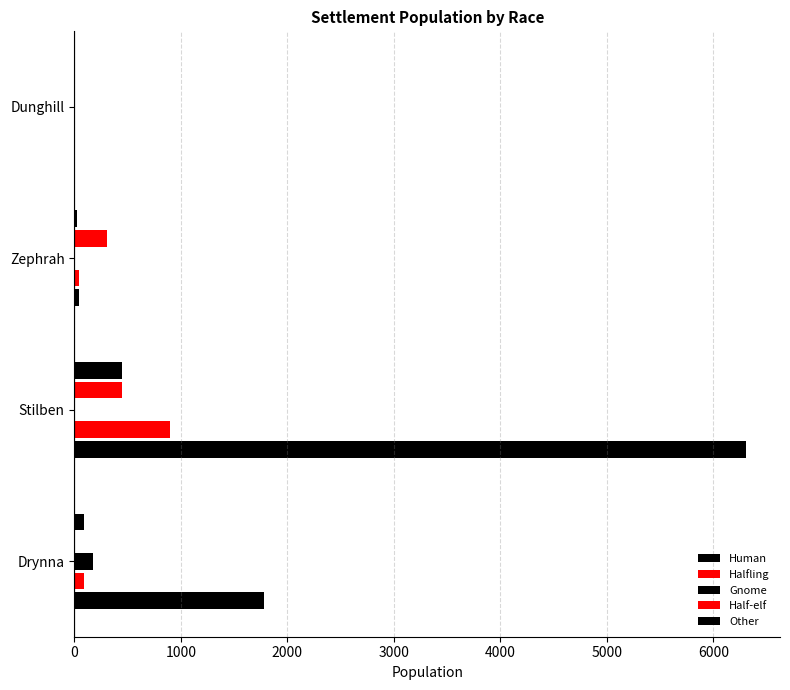

How many categories are shown in the chart?

4